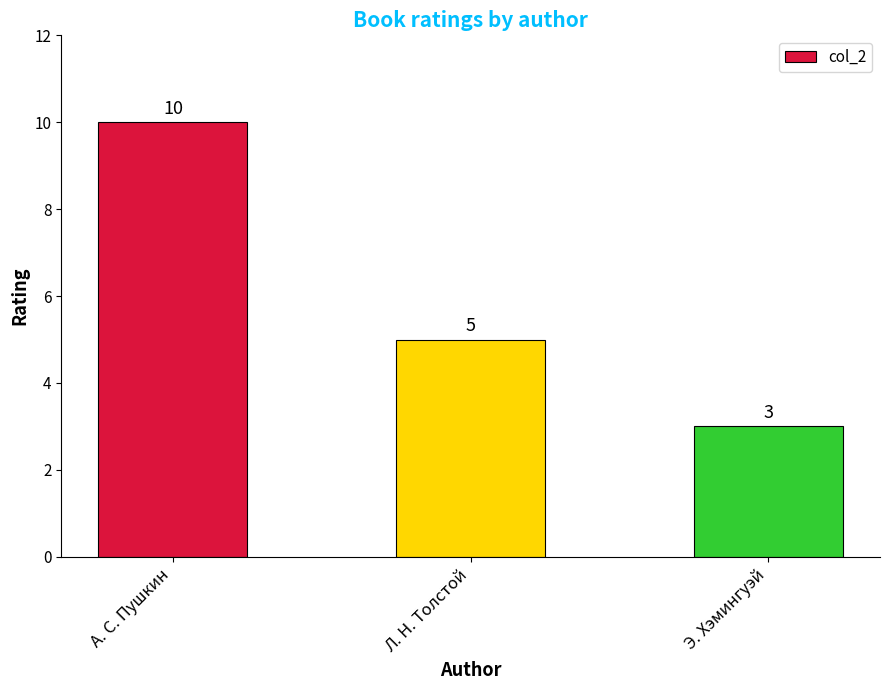

What value does the data have at А. С. Пушкин?

10